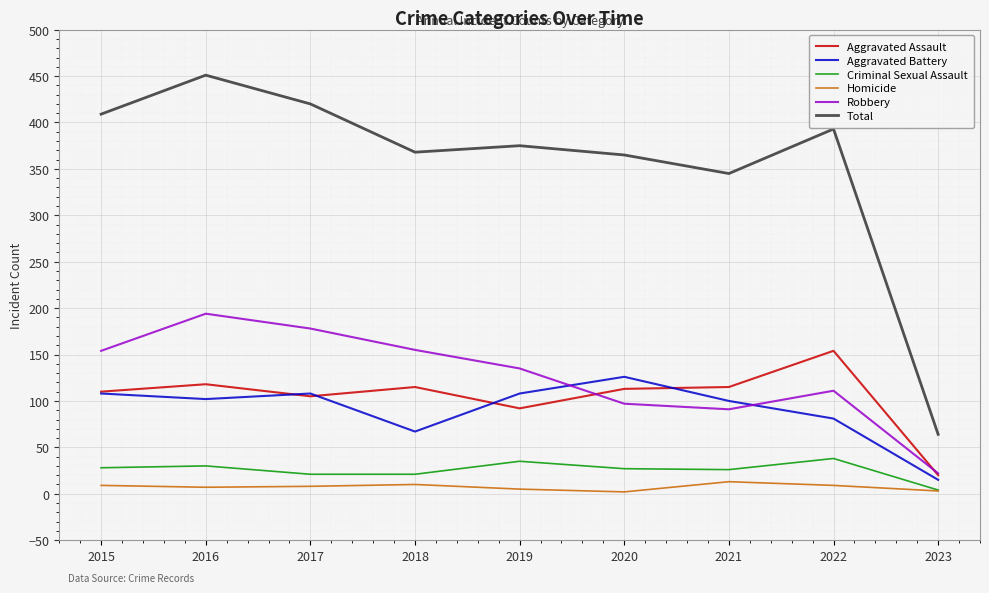

True or false: Criminal Sexual Assault has a value of 21 at 2017.

True